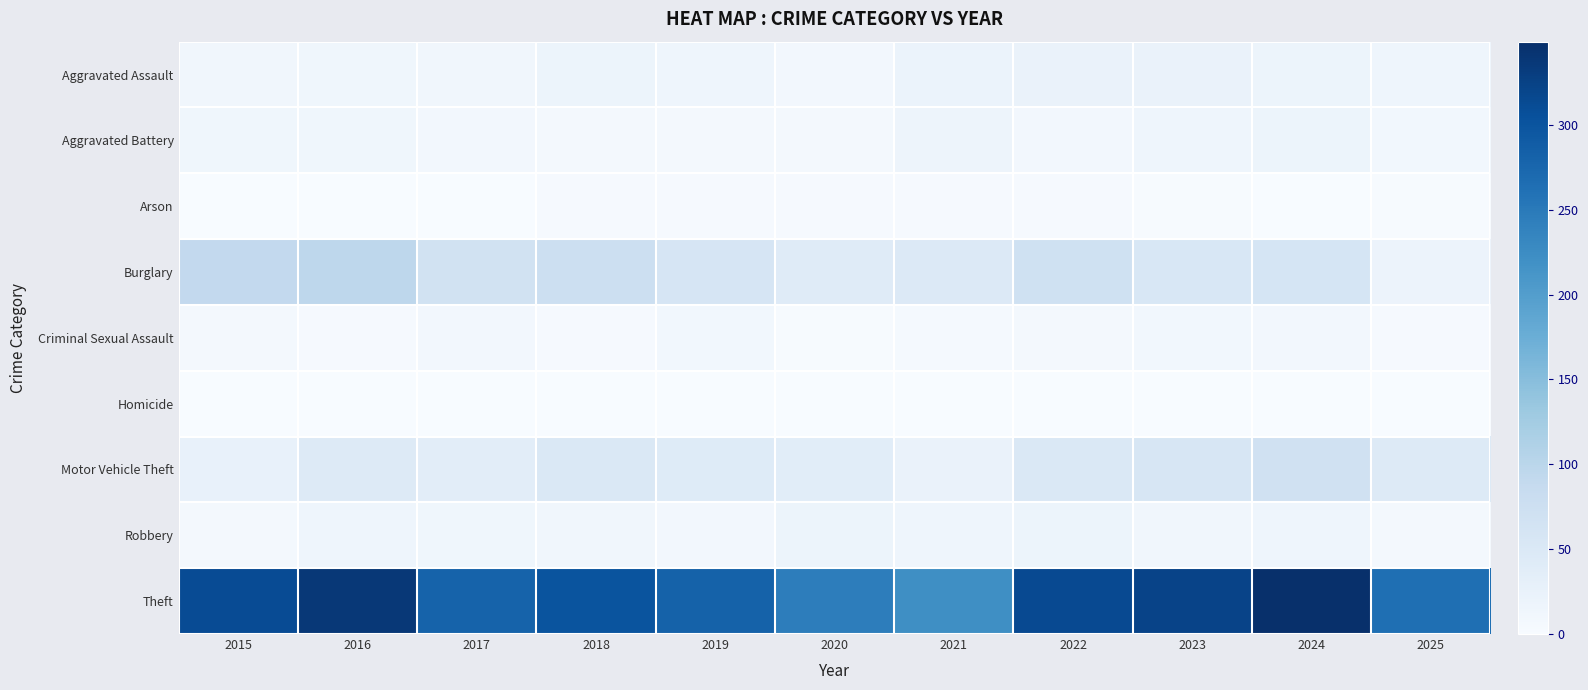

Between 2023 and 2021, which is larger?

2023